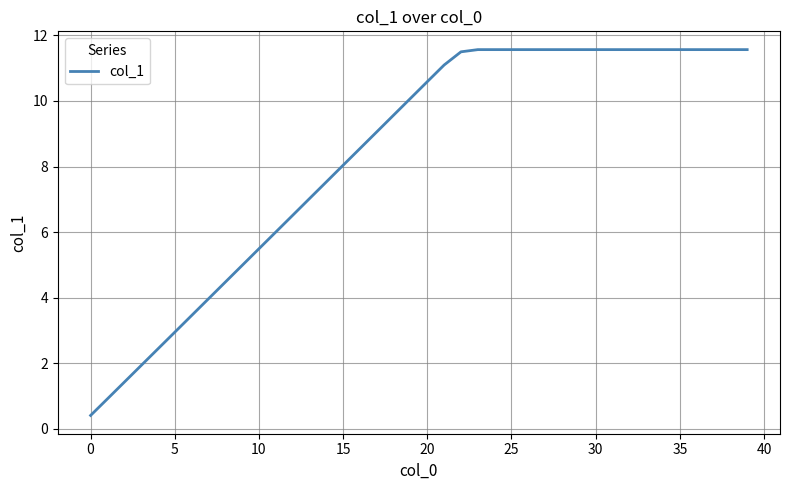

What is the difference between the maximum and minimum values?

11.2